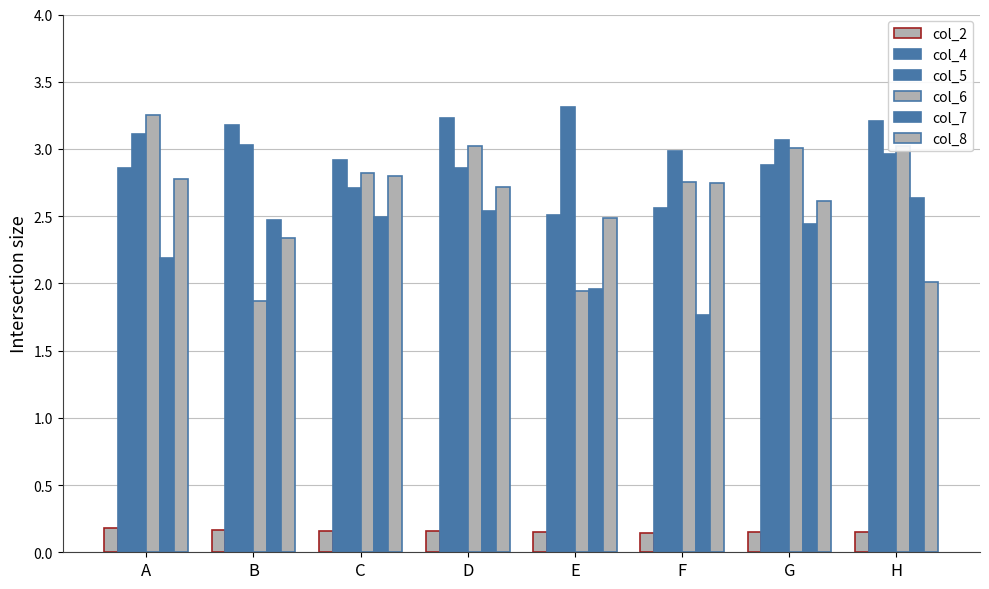

What is the maximum value shown in the chart?

3.3